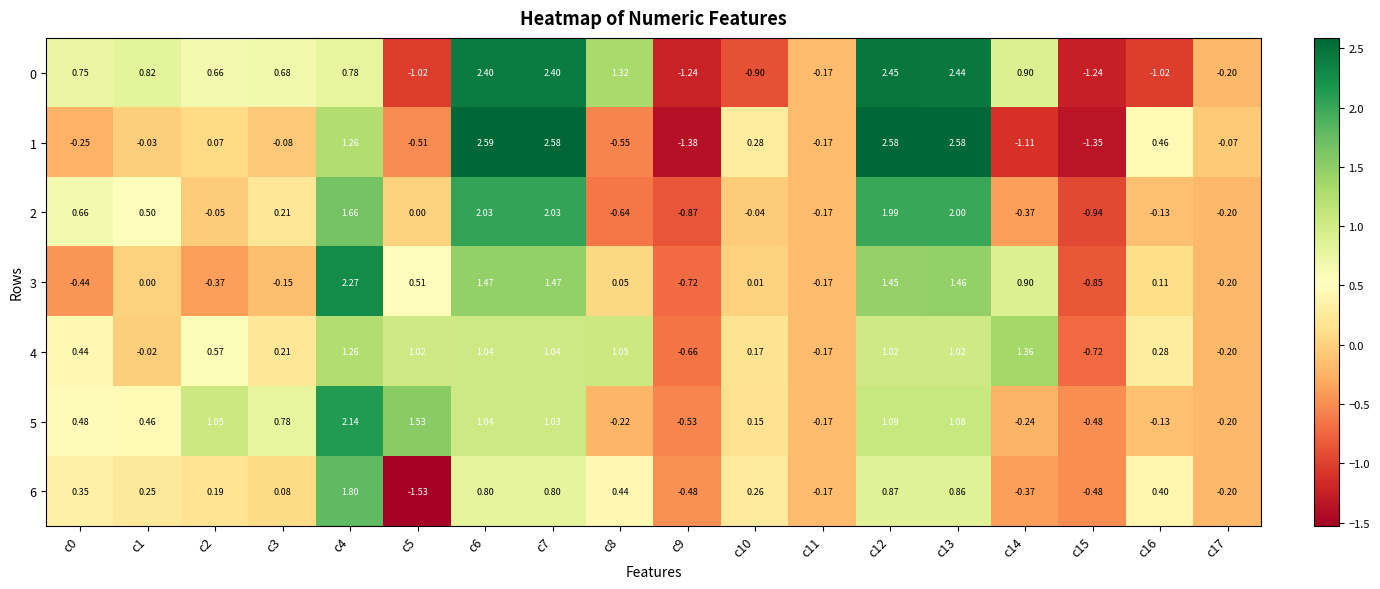

Is the value of 3 at c8 greater than the value of 2 at c4?

No